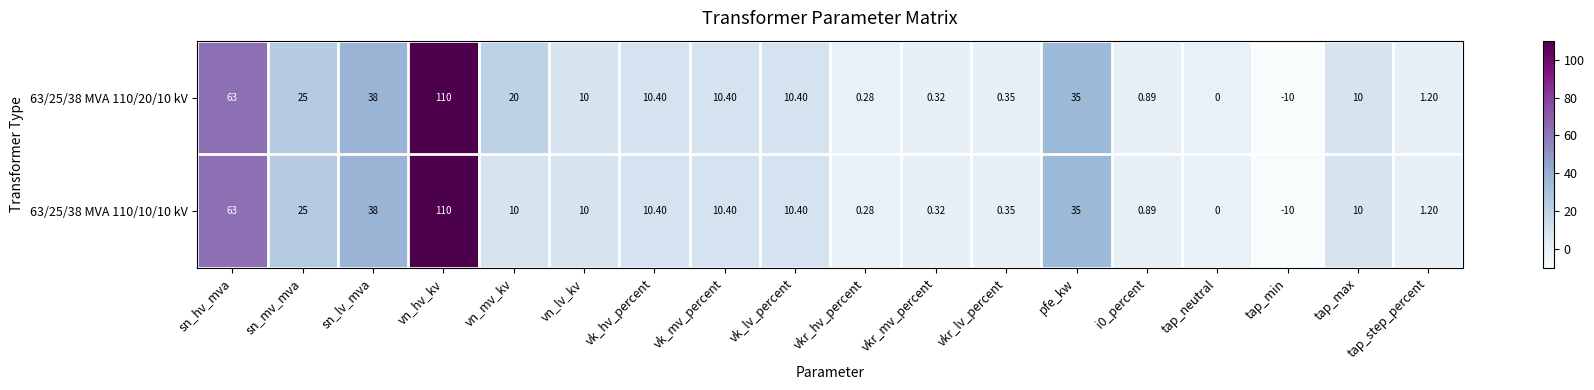

At which category is the sum across all series the highest?

vn_hv_kv